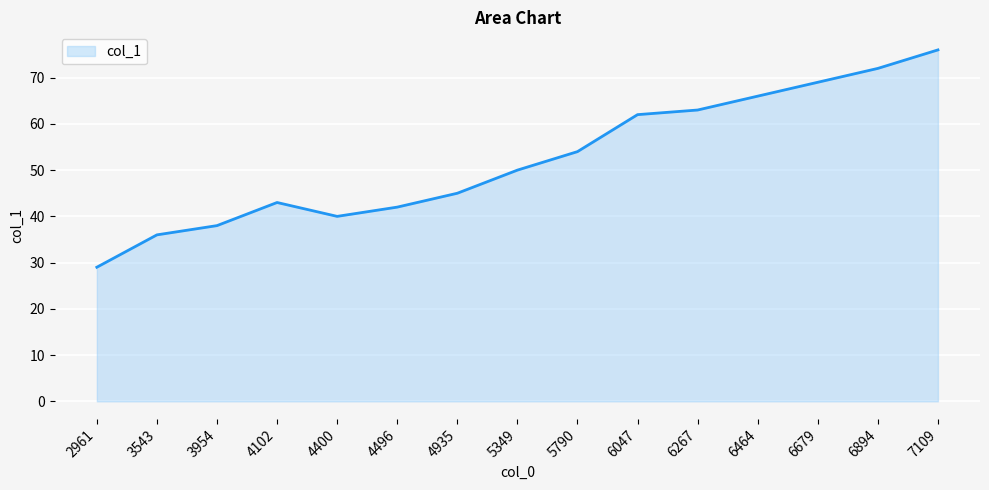

At which category does the chart reach its minimum across all series?

2961